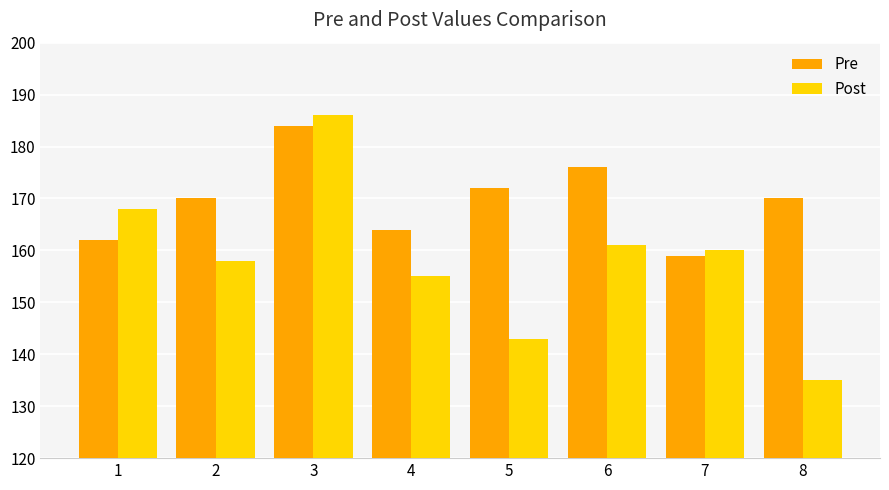

The Pre series shows 164 at 4. True or false?

True